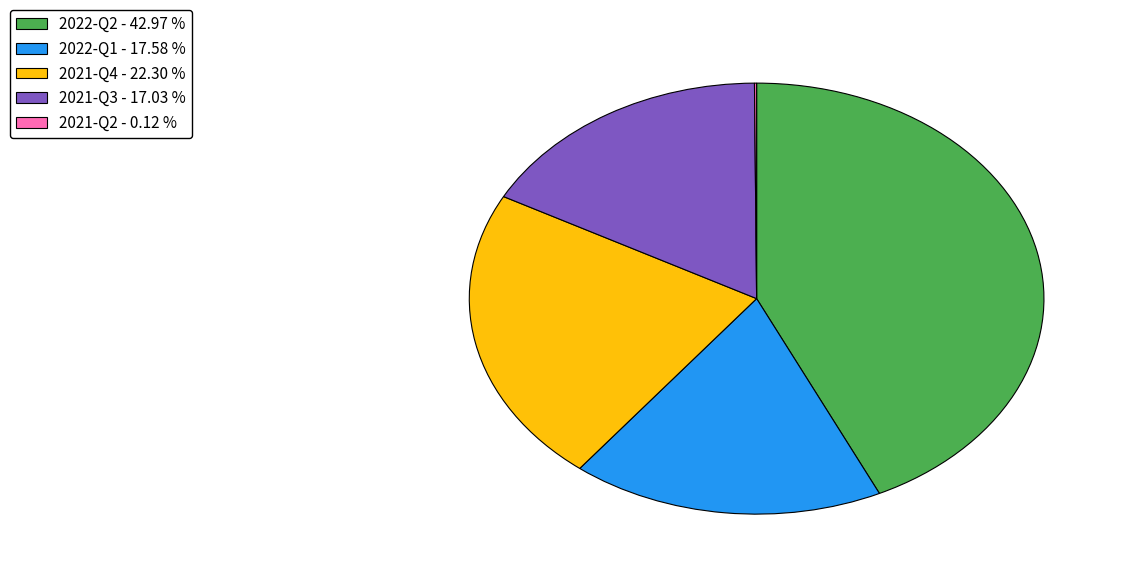

Is 2022-Q2 - 42.97 % the majority of the pie?

No